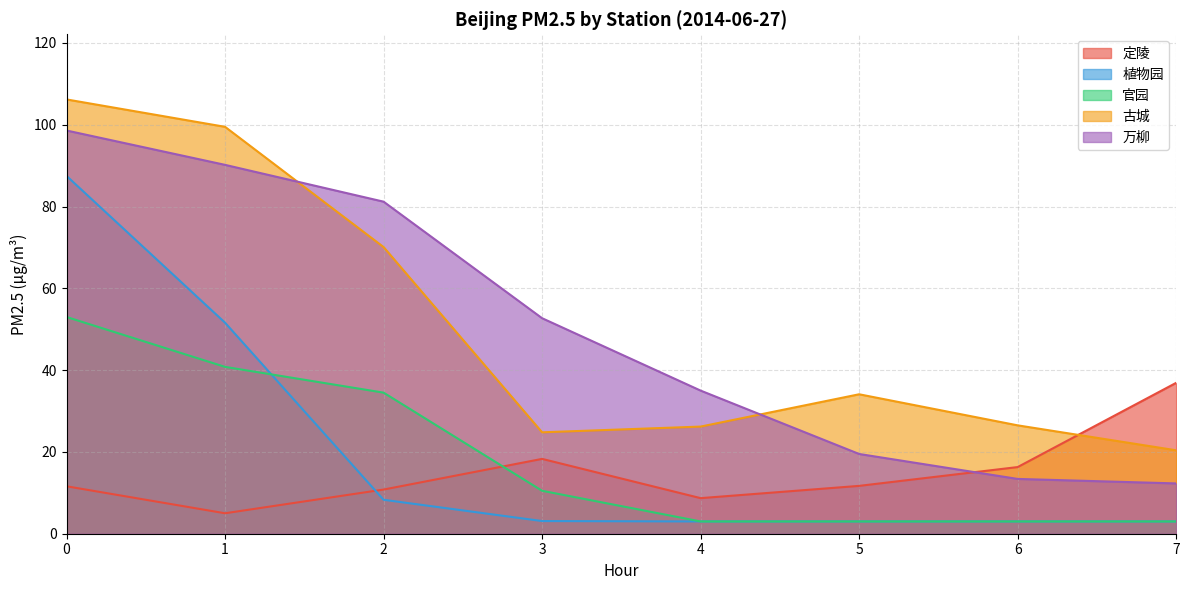

At how many categories does at least one series exceed 59?

3